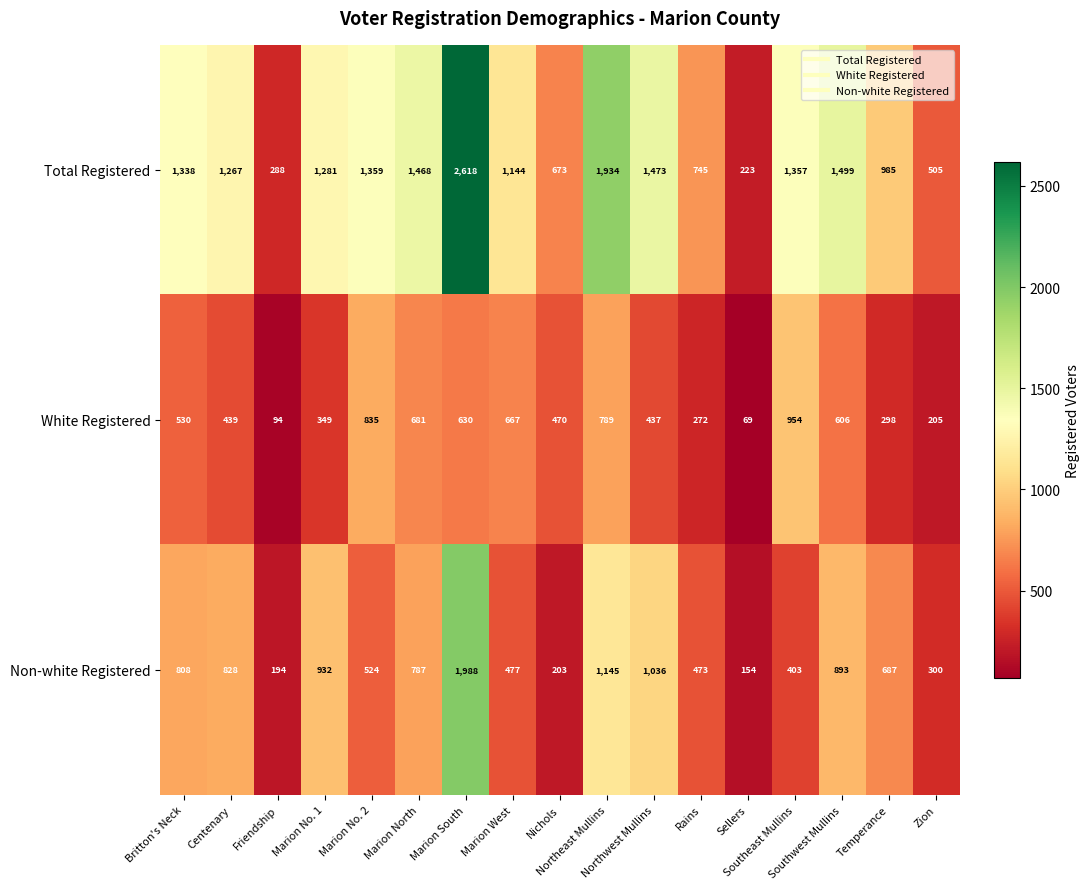

At how many categories does at least one series exceed 1032?

11